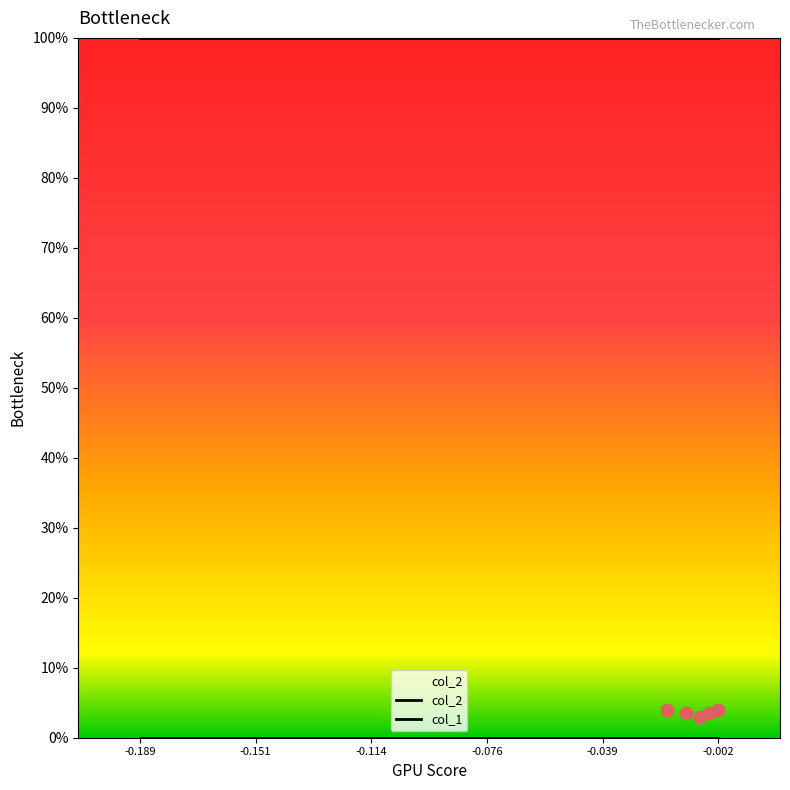

Which series has the largest total across all categories?

col_2